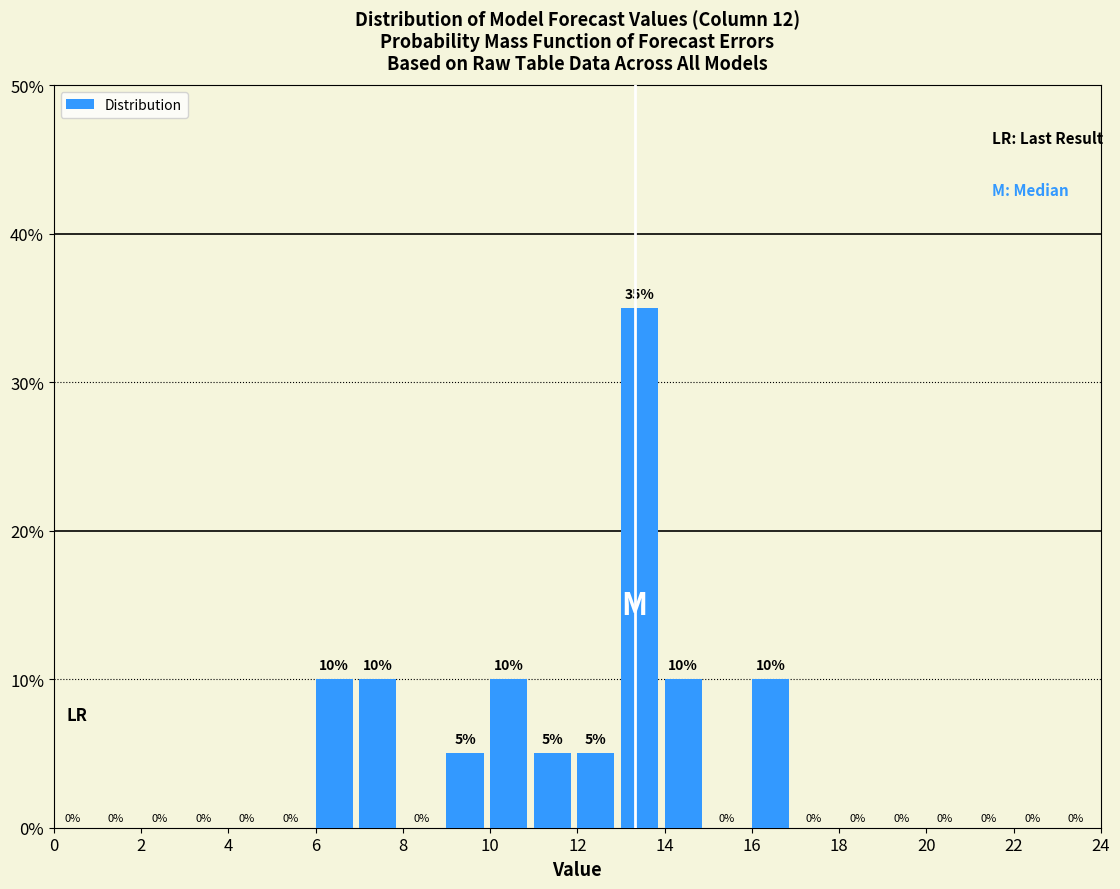

Reading left to right, transcribe this chart: for each bar, give the range it covers on the x-axis and its height.

0 to 1: 0
1 to 2: 0
2 to 3: 0
3 to 4: 0
4 to 5: 0
5 to 6: 0
6 to 7: 10
7 to 8: 10
8 to 9: 0
9 to 10: 5
10 to 11: 10
11 to 12: 5
12 to 13: 5
13 to 14: 35
14 to 15: 10
15 to 16: 0
16 to 17: 10
17 to 18: 0
18 to 19: 0
19 to 20: 0
20 to 21: 0
21 to 22: 0
22 to 23: 0
23 to 24: 0